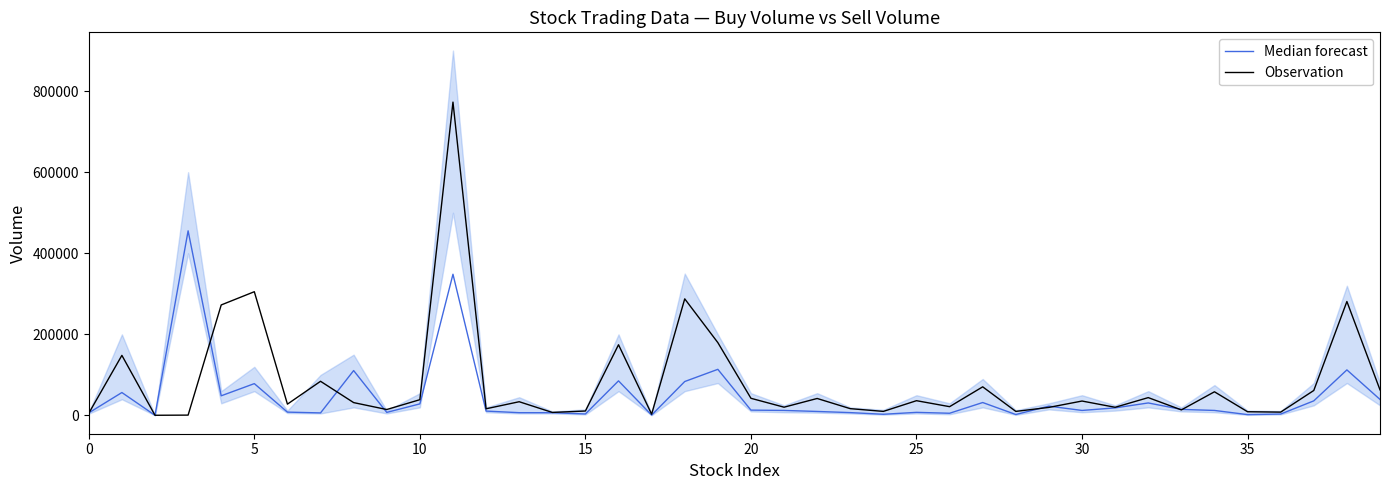

List the series in order of their peak value, lowest first.

Median forecast, Observation